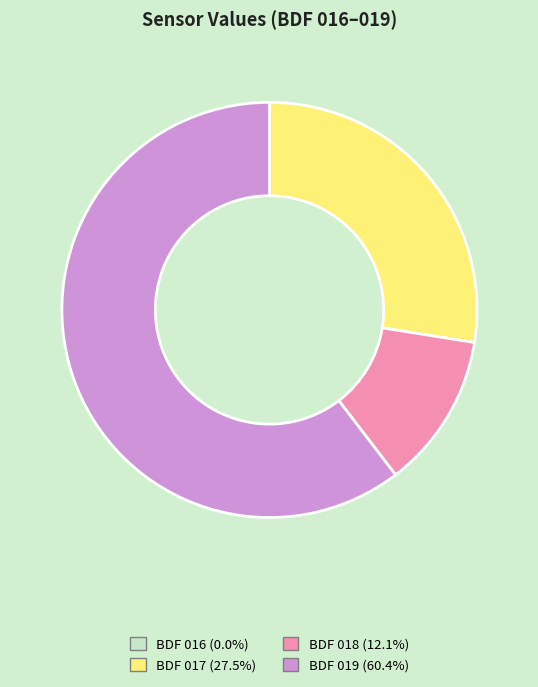

Is the sum of BDF 018 and BDF 019 greater than half?

Yes